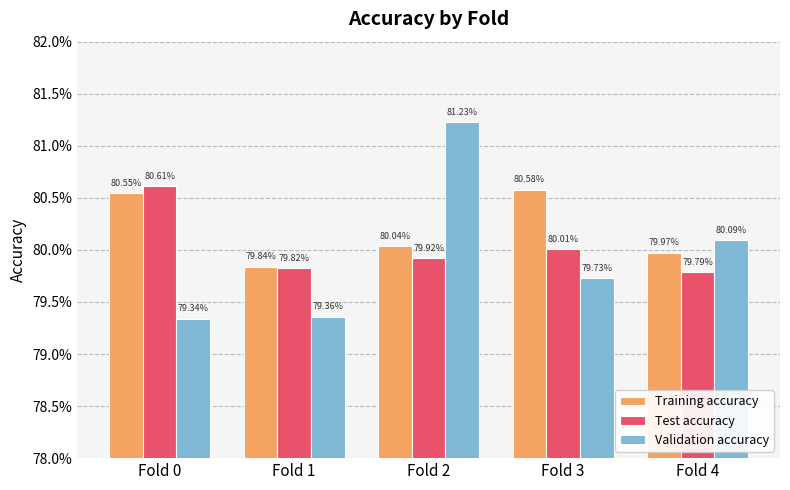

What are all the series names shown in the legend?

Training accuracy, Test accuracy, Validation accuracy